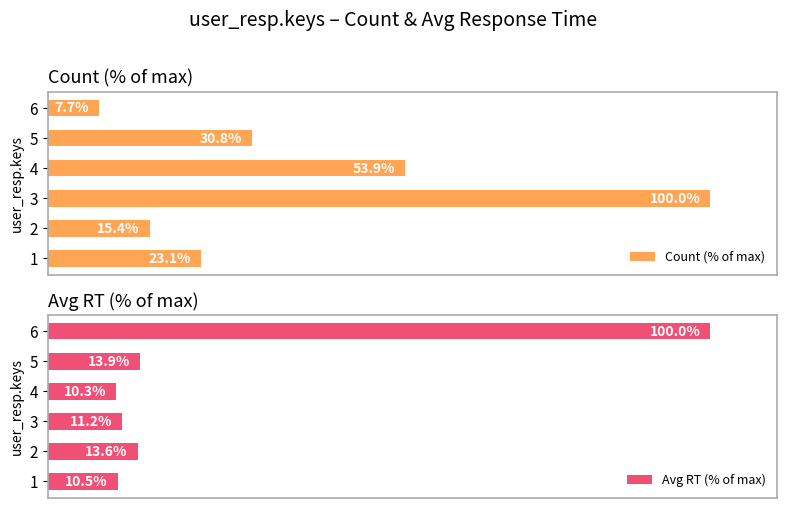

List the labels in order of Count (% of max) value, smallest first.

6, 2, 1, 5, 4, 3